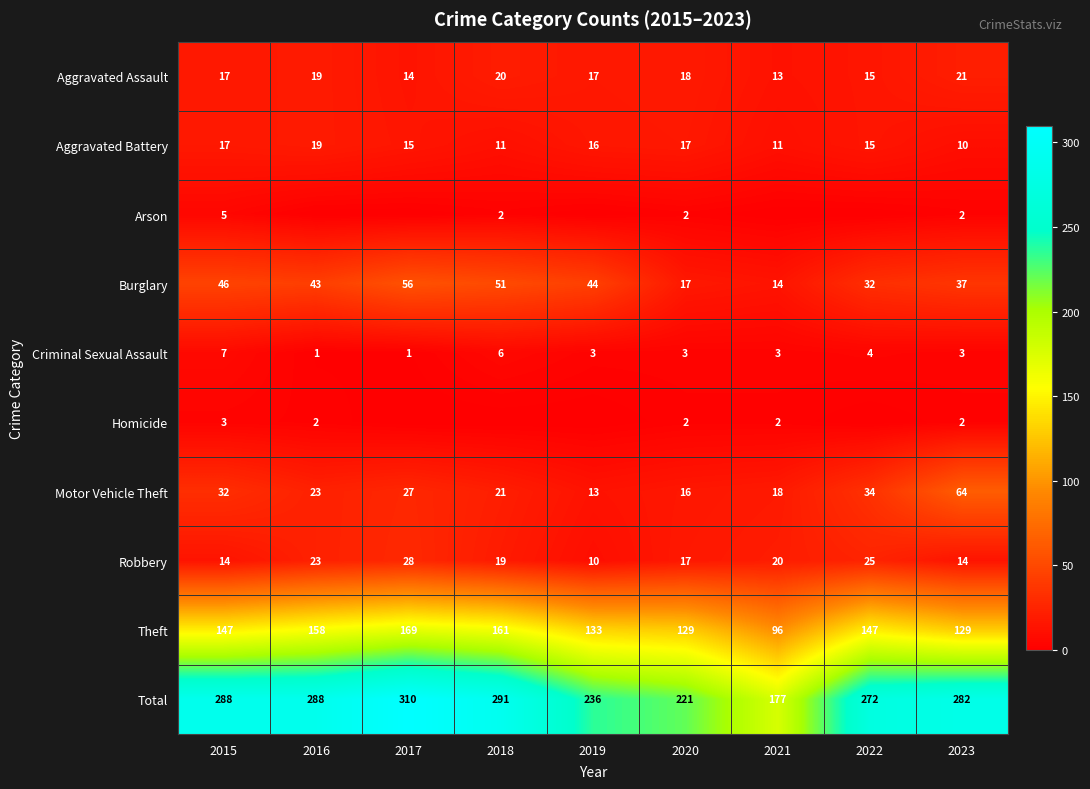

What is the difference between the maximum and minimum values in the Burglary series?

42